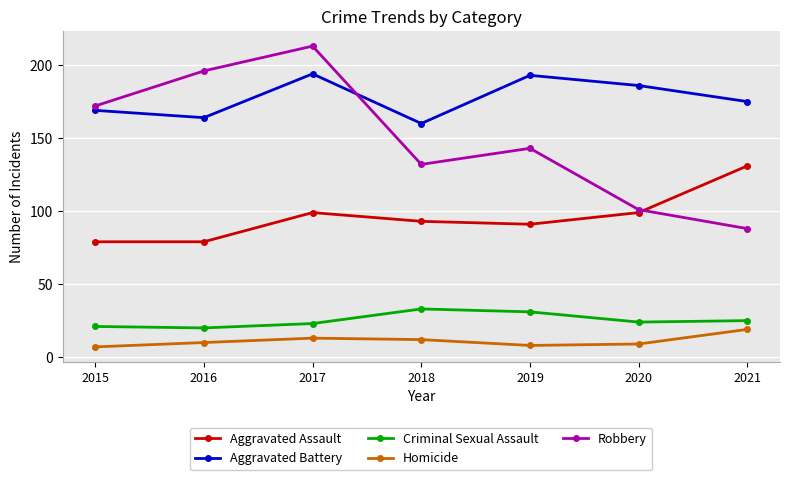

Between 2015 and 2019, which series saw the biggest shift?

Robbery